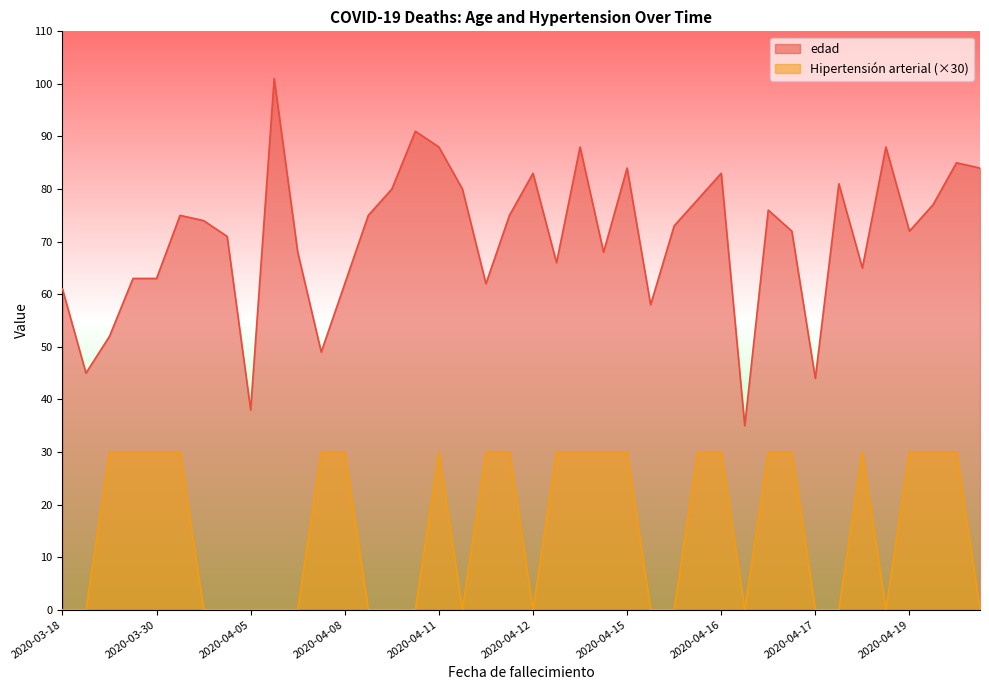

Which series has the largest total across all categories?

edad